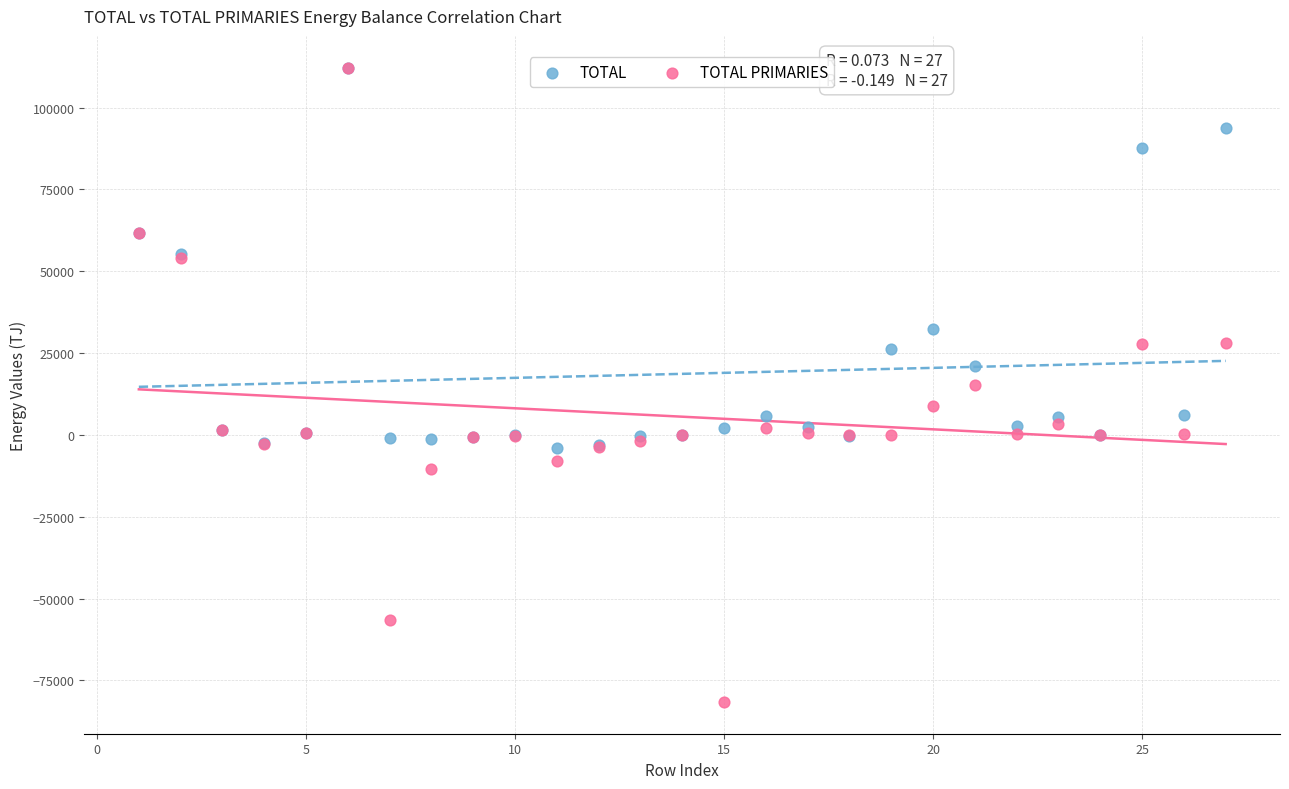

What are all the series names shown in the legend?

TOTAL, TOTAL PRIMARIES